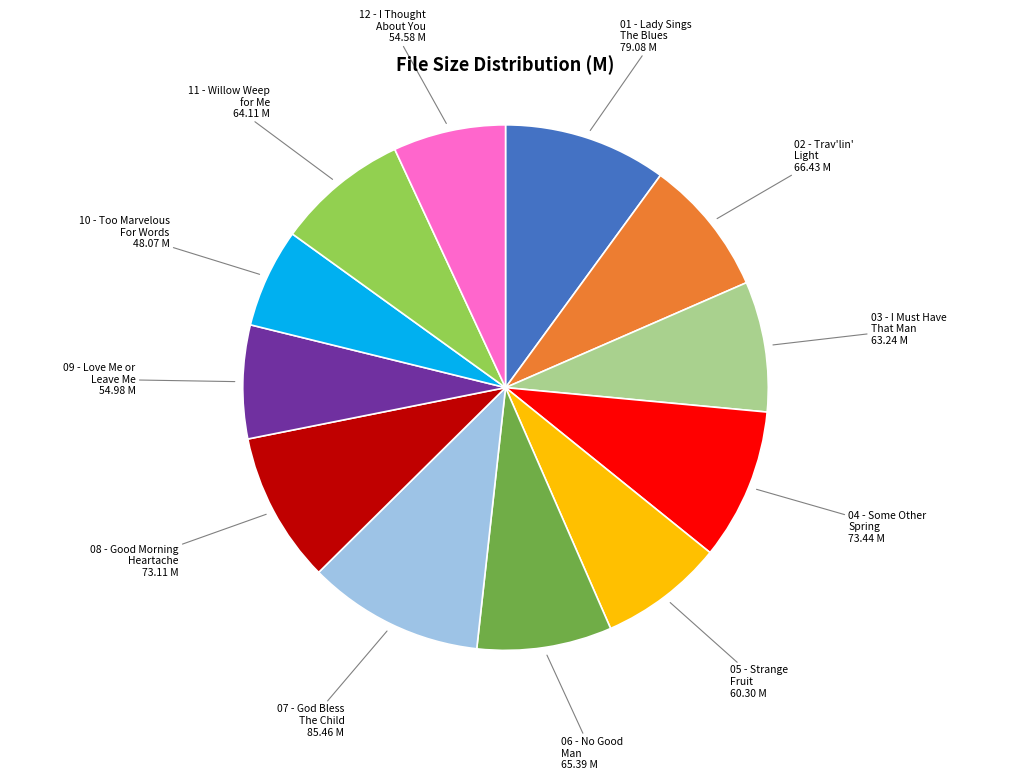

Is there any slice that represents more than half of the pie?

No